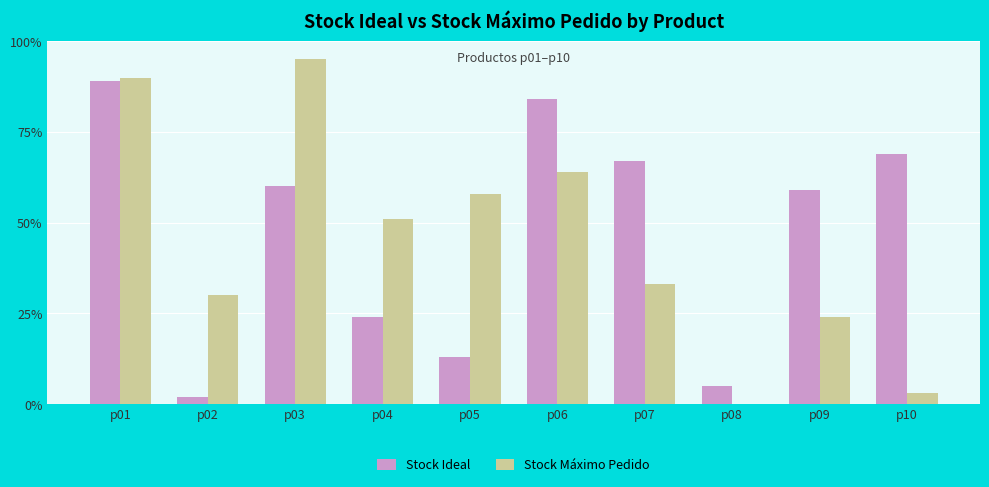

What is the sum of all Stock Máximo Pedido values?

448